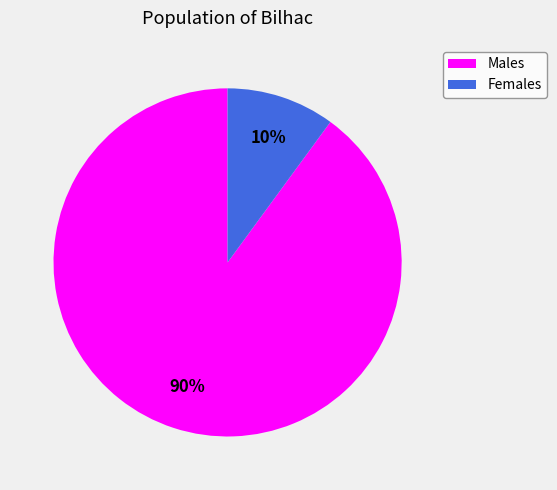

To the nearest percent, what is the average slice percentage?

50%